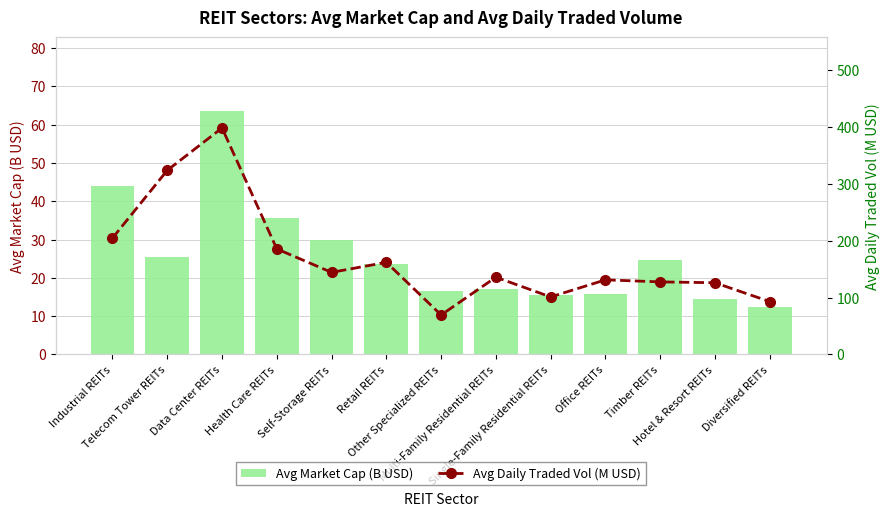

What is the label of the 11th bar from the right?

Data Center REITs